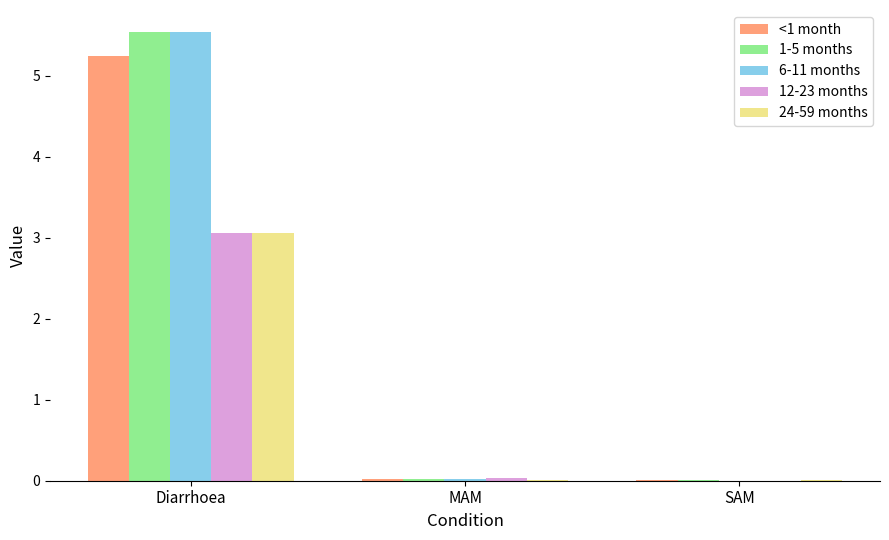

Which label corresponds to the largest value in the chart?

Diarrhoea